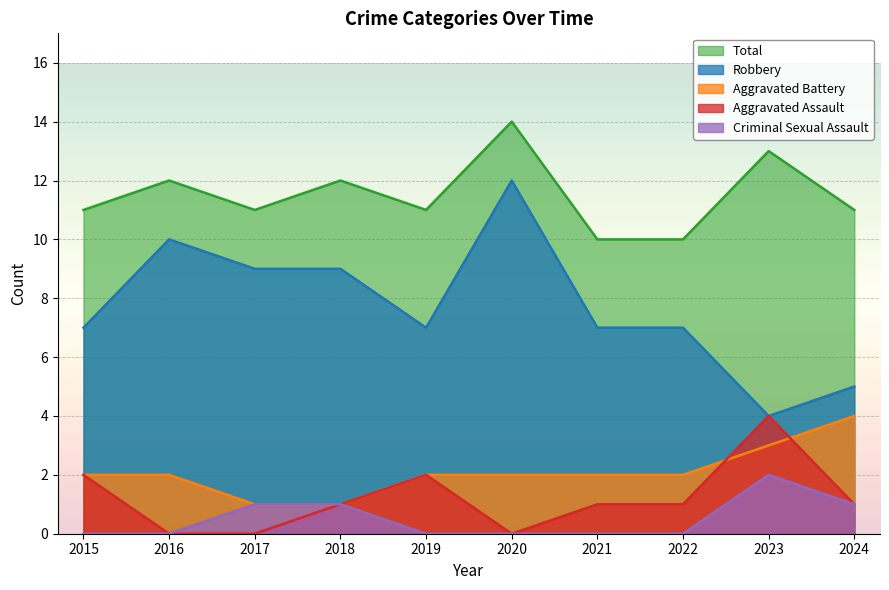

True or false: Robbery and Total cross at least once.

False